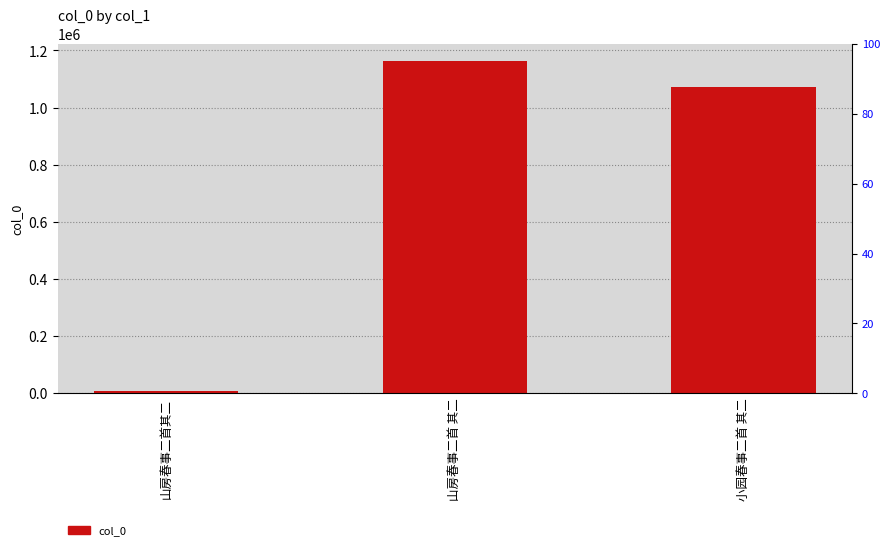

What is the greatest value displayed?

1164609